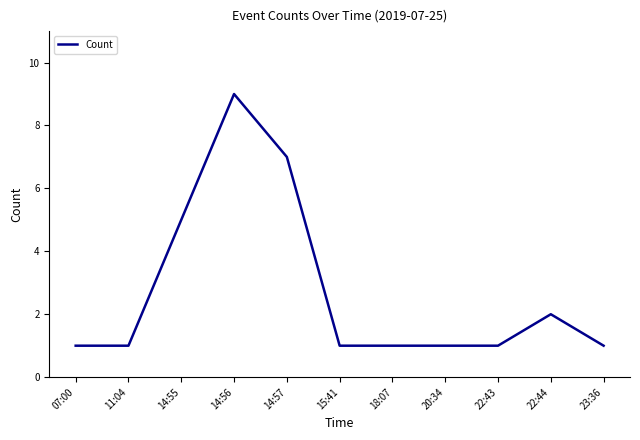

Which category has the highest value across all series?

14:56